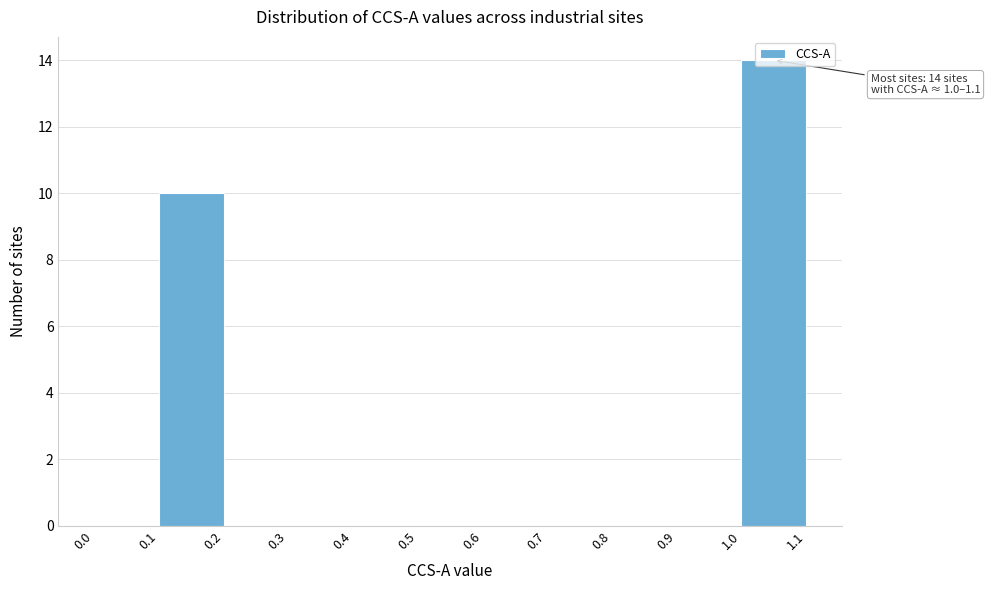

Over which range of the x-axis is the bar tallest?

1.0 to 1.1